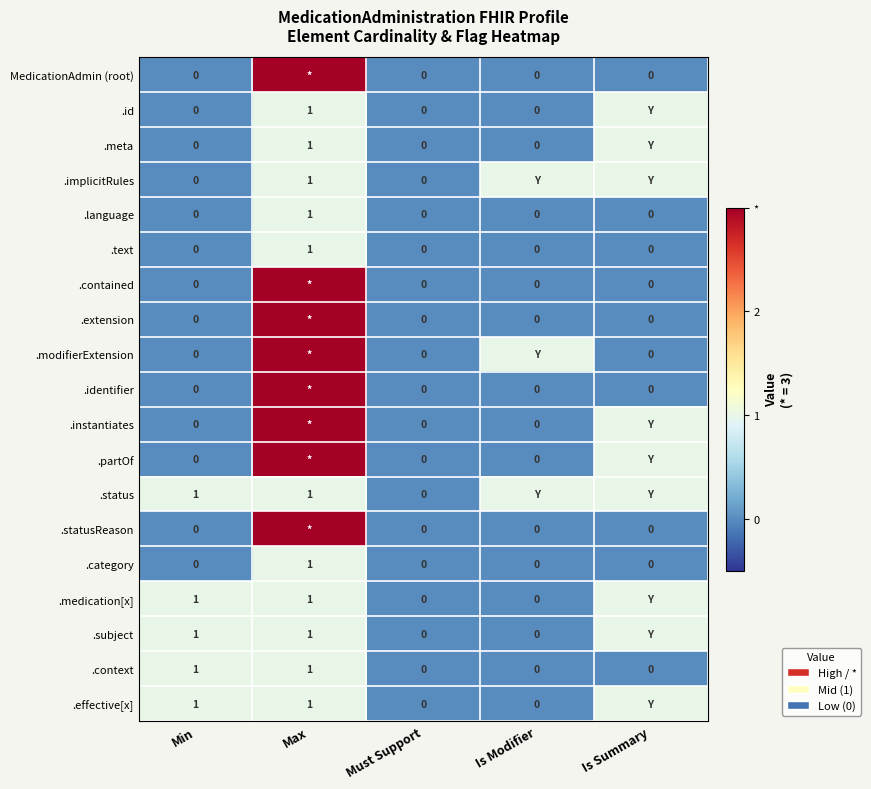

The value of .subject at Max is 0. True or false?

False